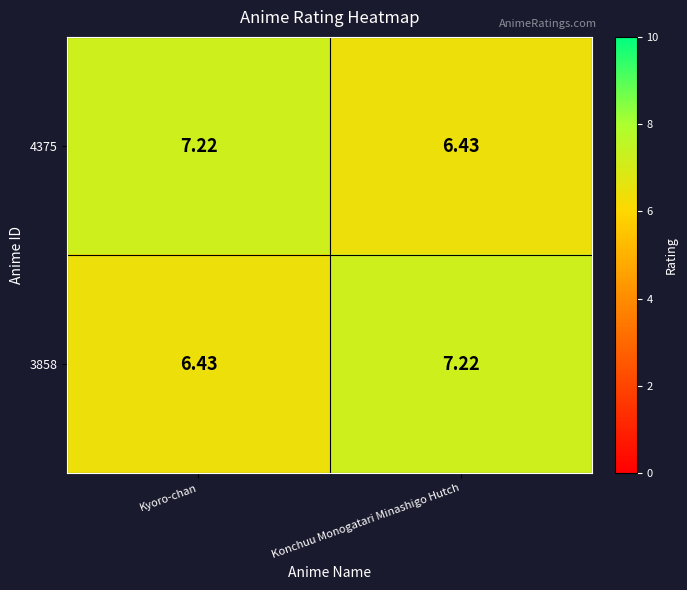

List the labels in order of 4375 value, largest first.

Kyoro-chan, Konchuu Monogatari Minashigo Hutch